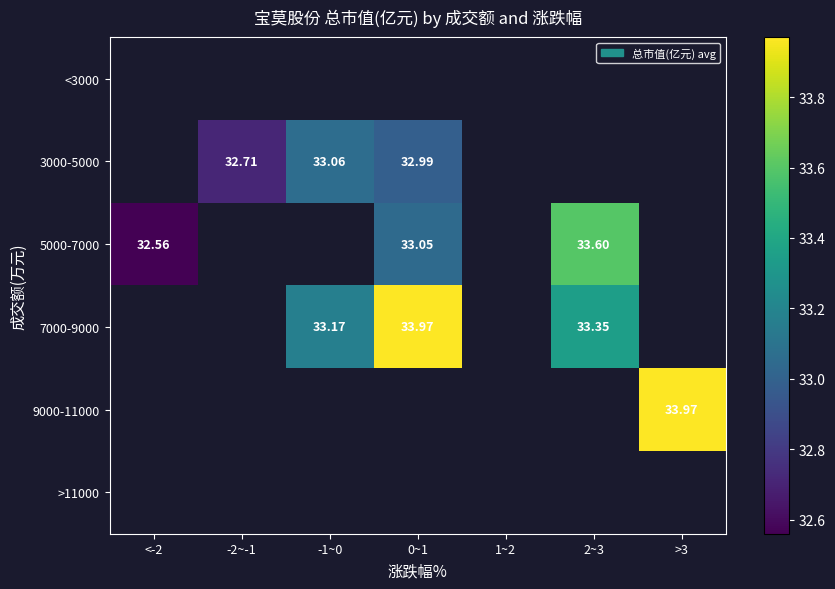

The 7000-9000 series shows 33.4 at 2~3. True or false?

True